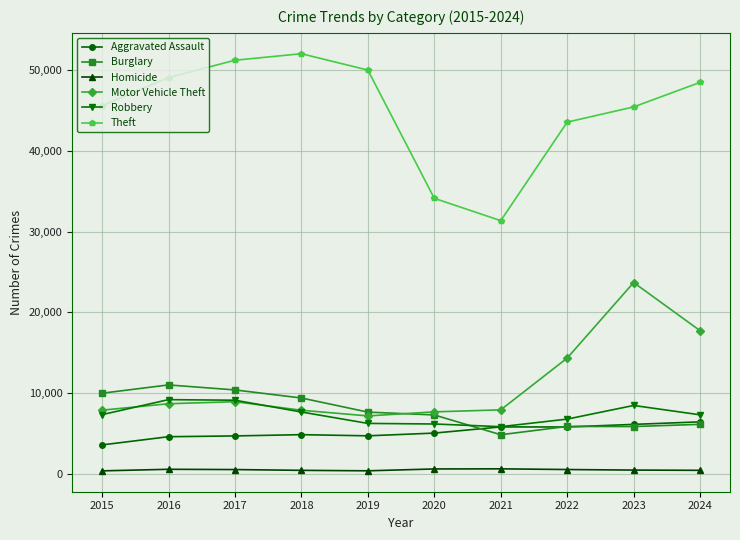

What is the sum of all Burglary values?

78734